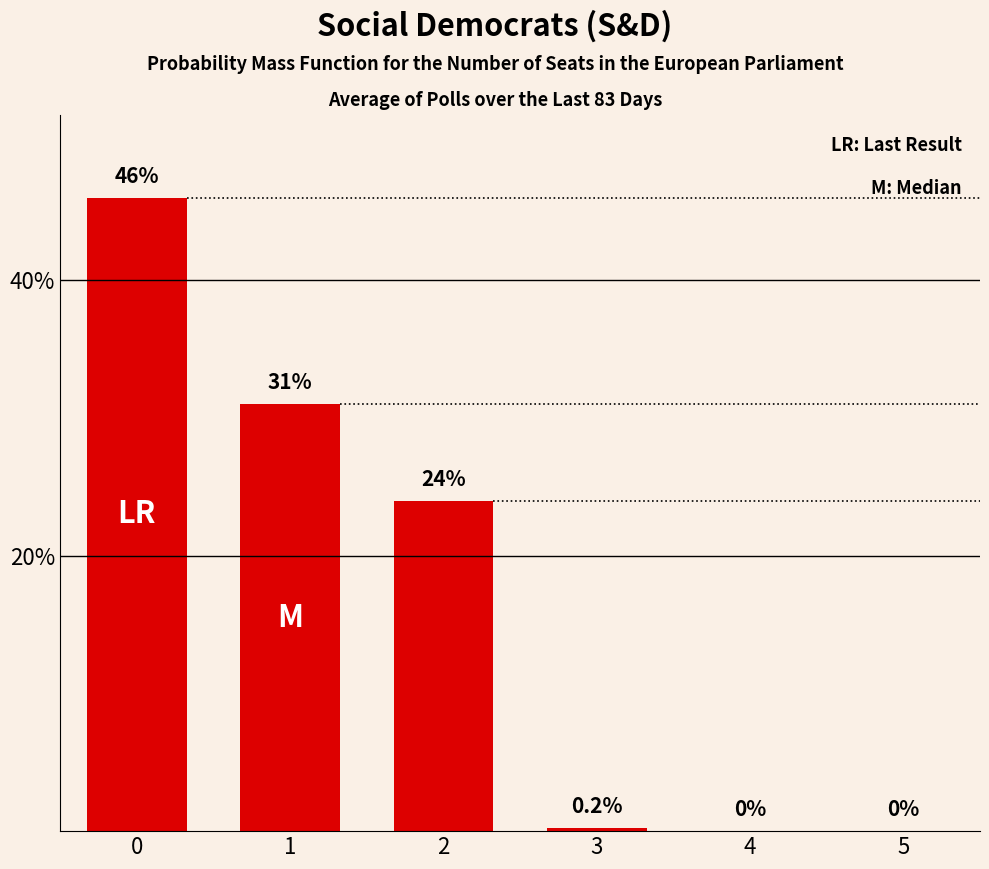

Are the bars grouped side by side (vs. stacked)?

No